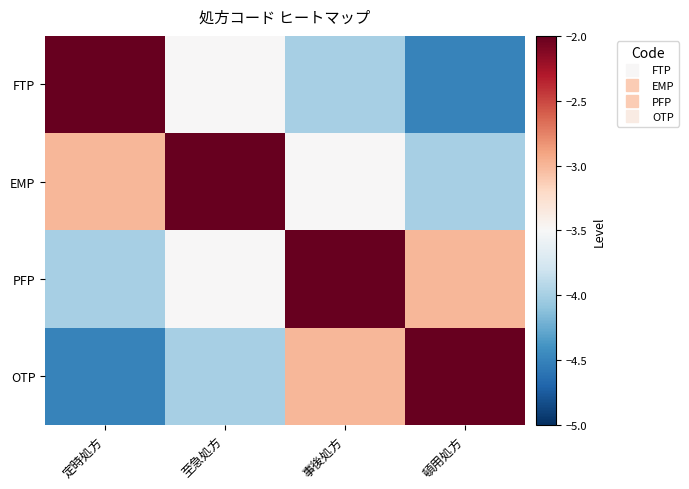

Reading left to right, extract all data points from this chart.

FTP: 定時処方=-2.0	至急処方=-3.5	事後処方=-4.0	頓用処方=-4.5
EMP: 定時処方=-3.0	至急処方=-2.0	事後処方=-3.5	頓用処方=-4.0
PFP: 定時処方=-4.0	至急処方=-3.5	事後処方=-2.0	頓用処方=-3.0
OTP: 定時処方=-4.5	至急処方=-4.0	事後処方=-3.0	頓用処方=-2.0